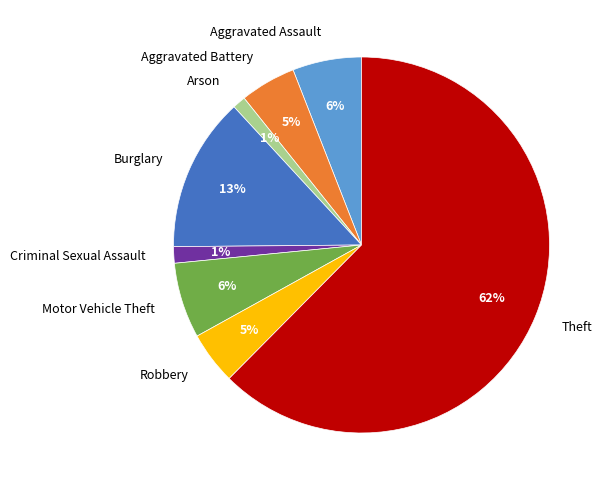

Does Motor Vehicle Theft account for over 50% of the chart?

No